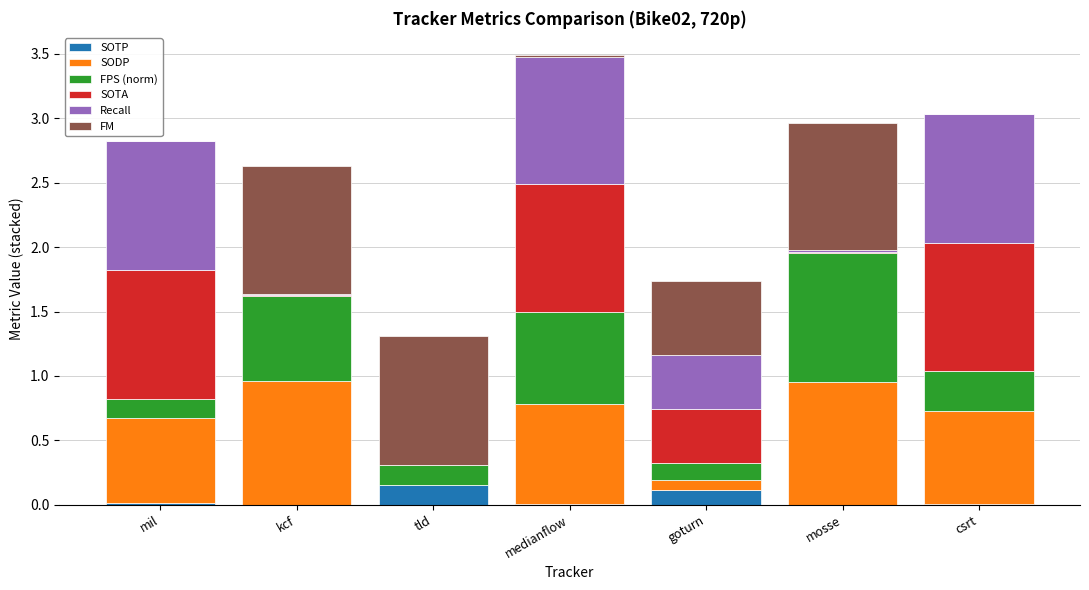

At which category is the sum across all series the highest?

medianflow